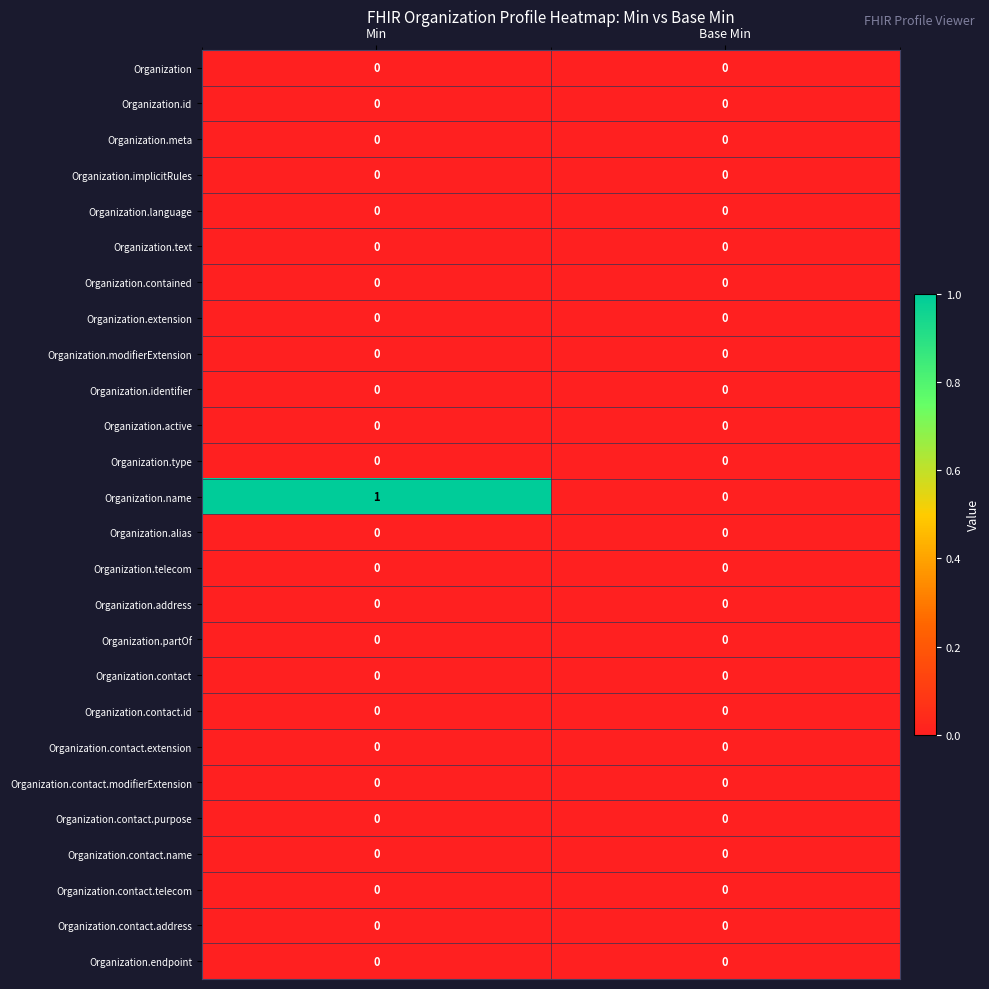

List the labels in order of Organization.name value, smallest first.

Base Min, Min